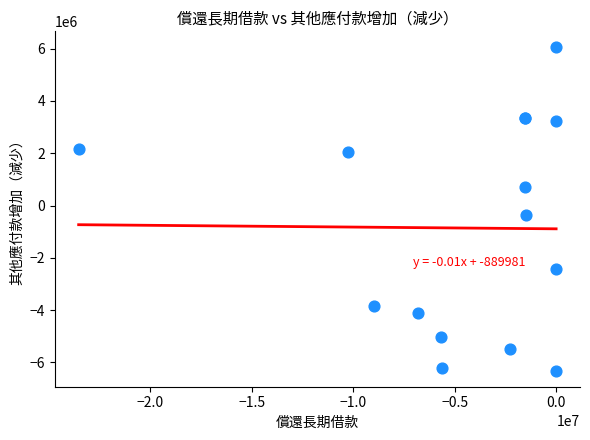

What Y value in the scatter plot is closest to -133269?

-361472